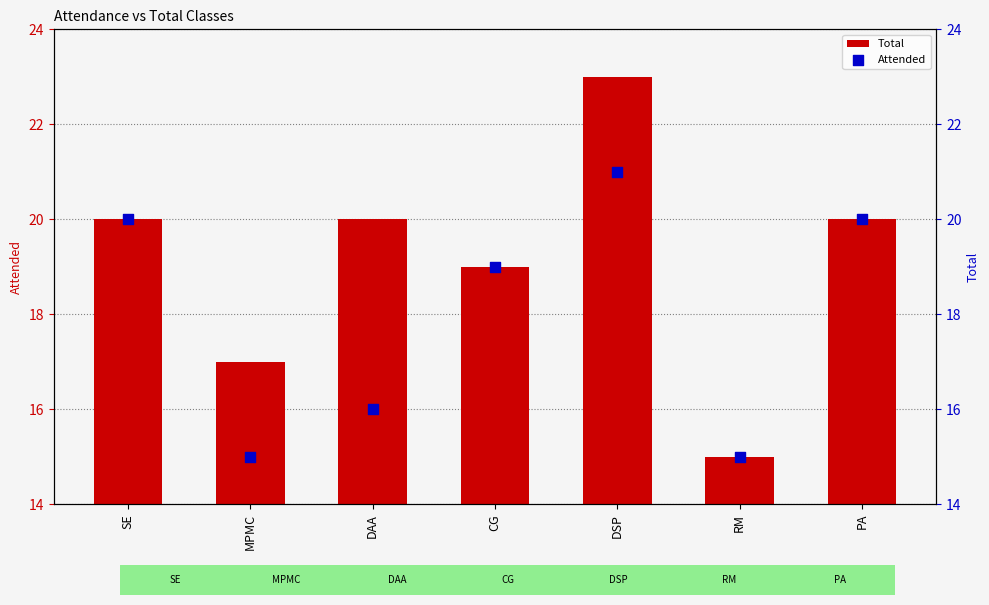

At which category is the sum across all series the highest?

DSP